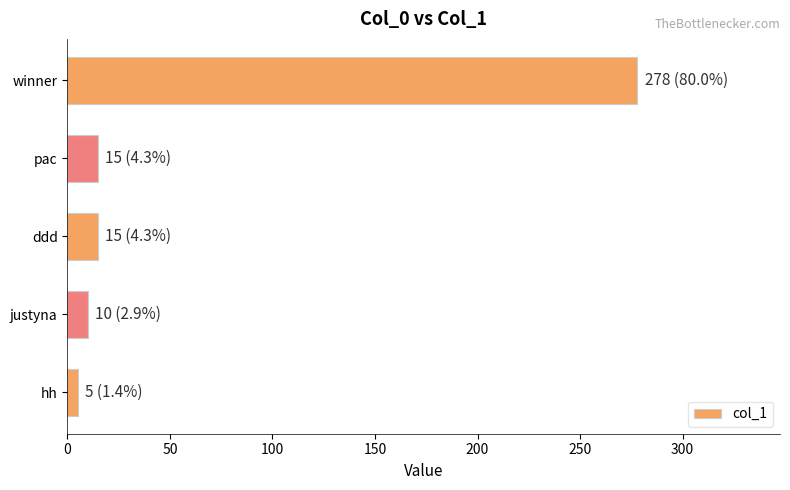

How many categories are shown in the chart?

5